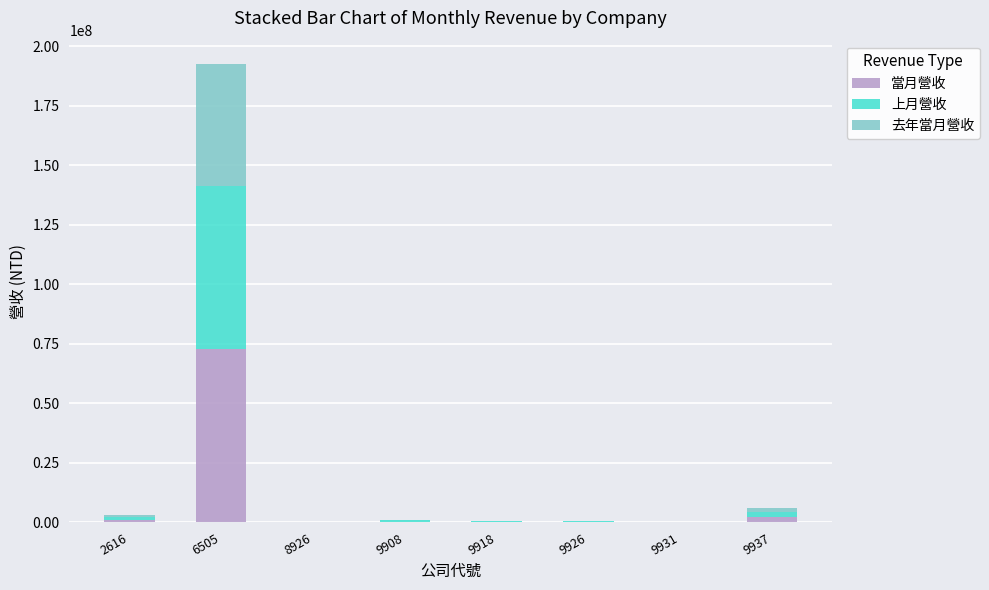

At which category is the sum across all series the highest?

6505